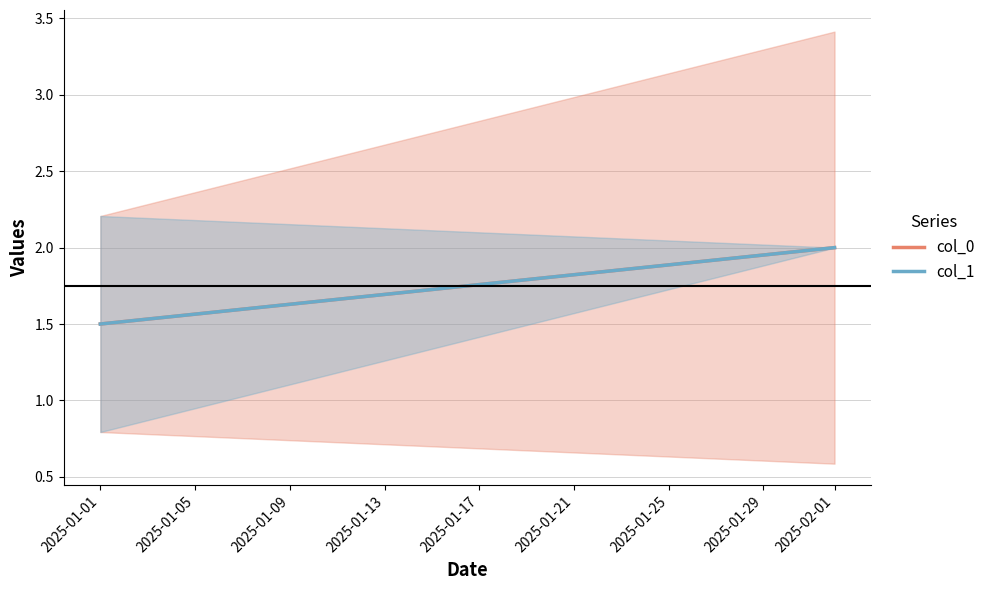

What is the value of the col_1 point at the 2nd from the left?

2.0